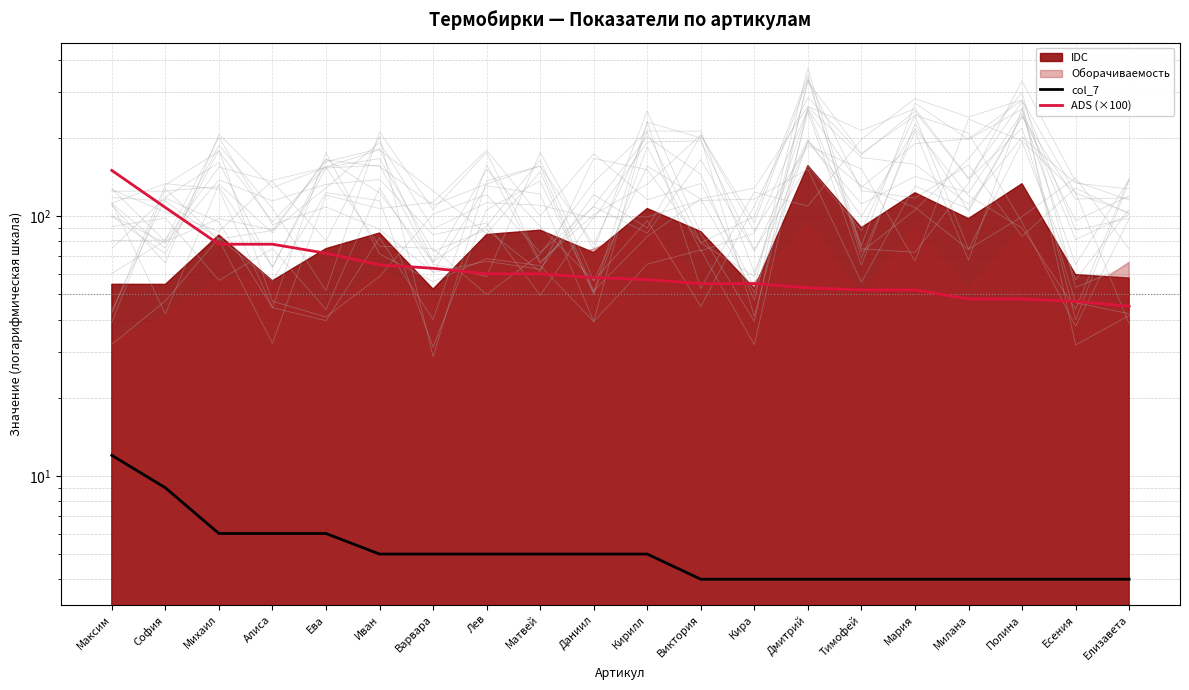

Which category has the highest value in the col_7 series?

Максим